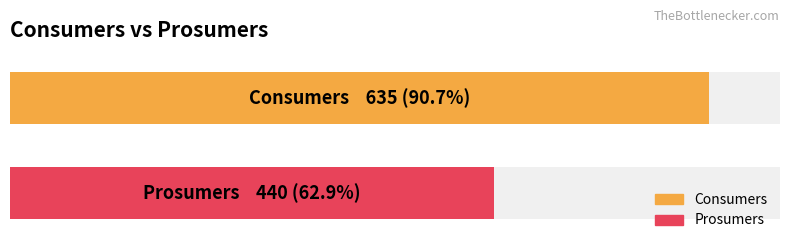

What is the total value across all series at 4?

1075